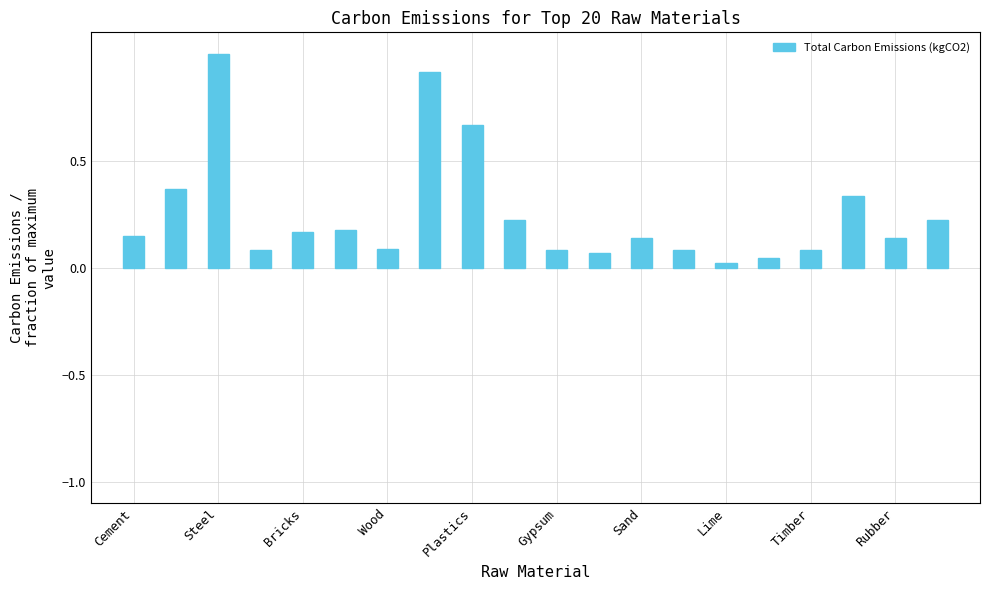

What is the difference between the maximum and minimum values?

1.0